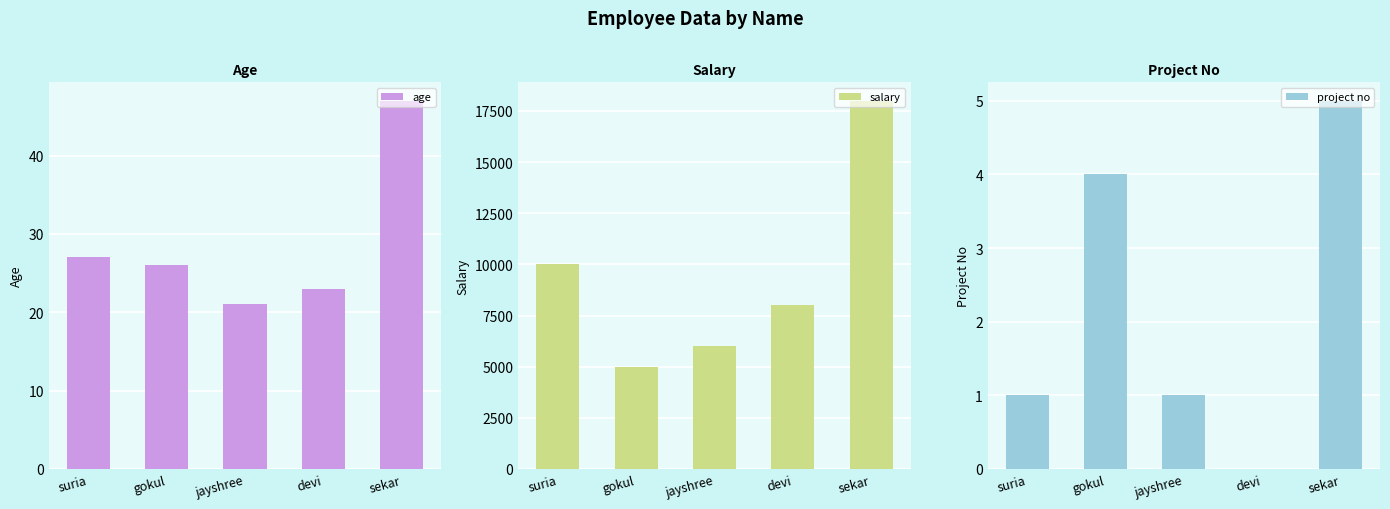

What is the sum of the project no values at sekar and devi?

5